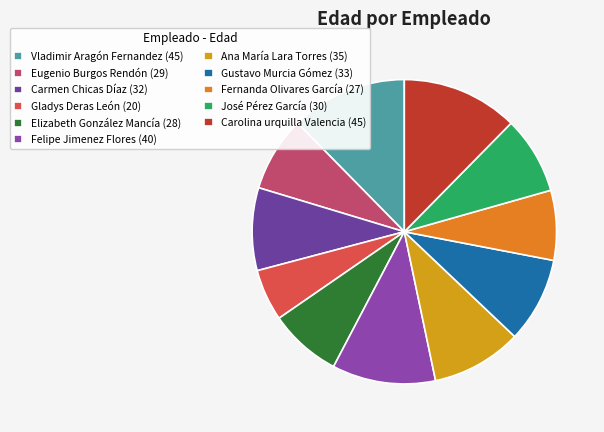

Is it true that Ana María Lara Torres is 10% of the pie?

True